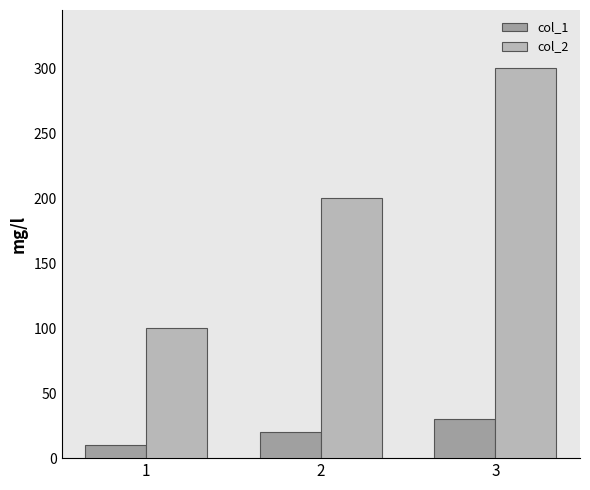

Which label corresponds to the smallest value in the chart?

1